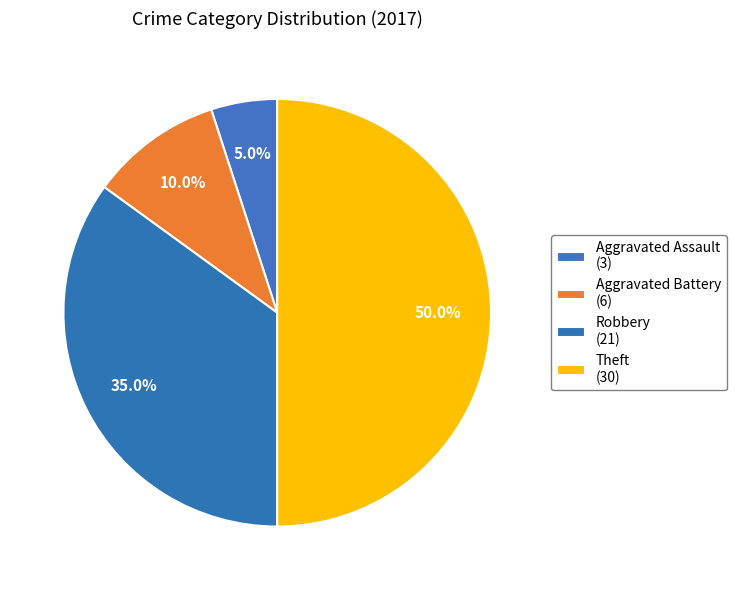

To the nearest percent, what percentage of the pie is Robbery?

35%